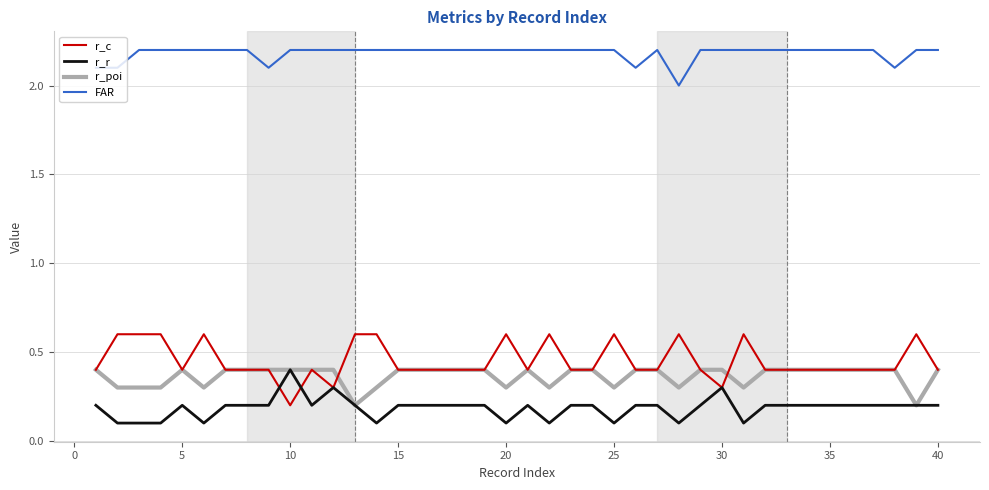

True or false: FAR and r_c intersect in this chart.

False